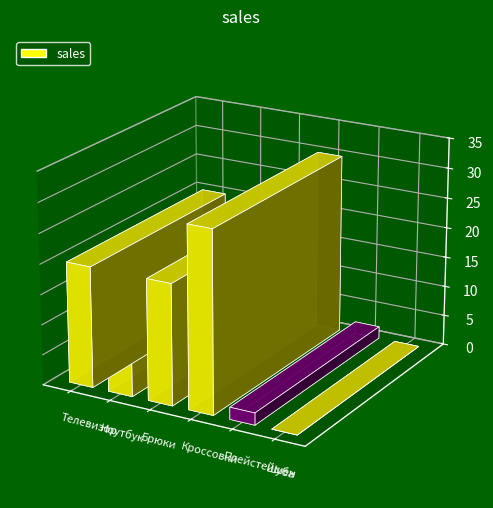

Read the value at Телевизор.

20